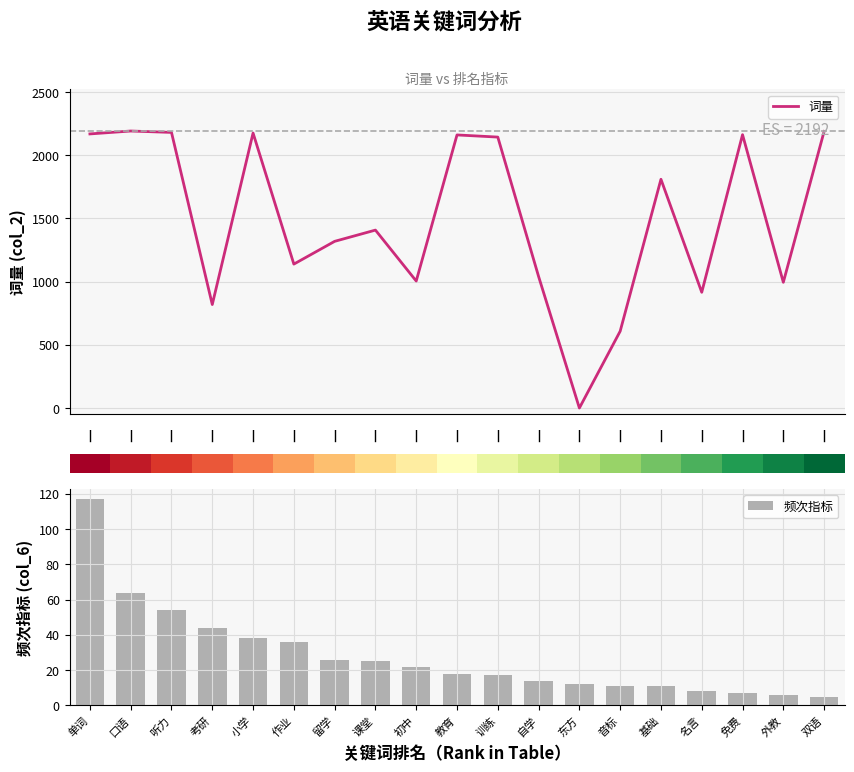

What is the minimum value for 频次指标?

5